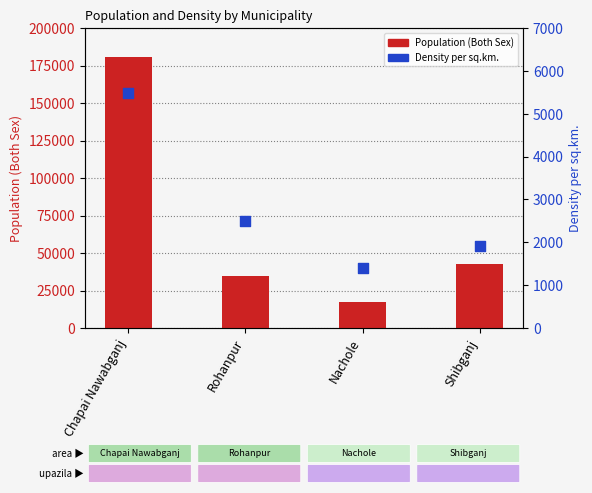

Which series reaches the maximum Y coordinate?

Population (Both Sex)